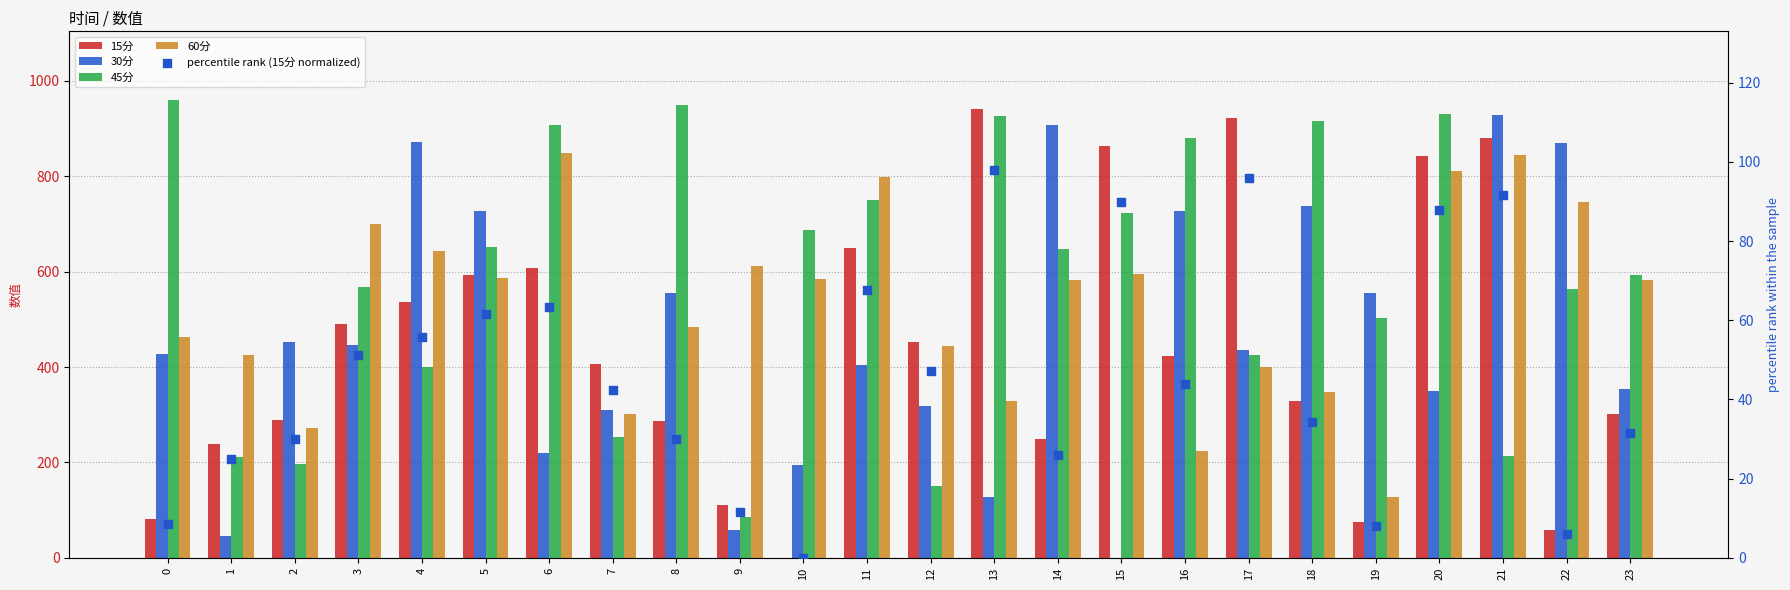

What are all the series names shown in the legend?

15分, 30分, 45分, 60分, percentile rank (15分 normalized)